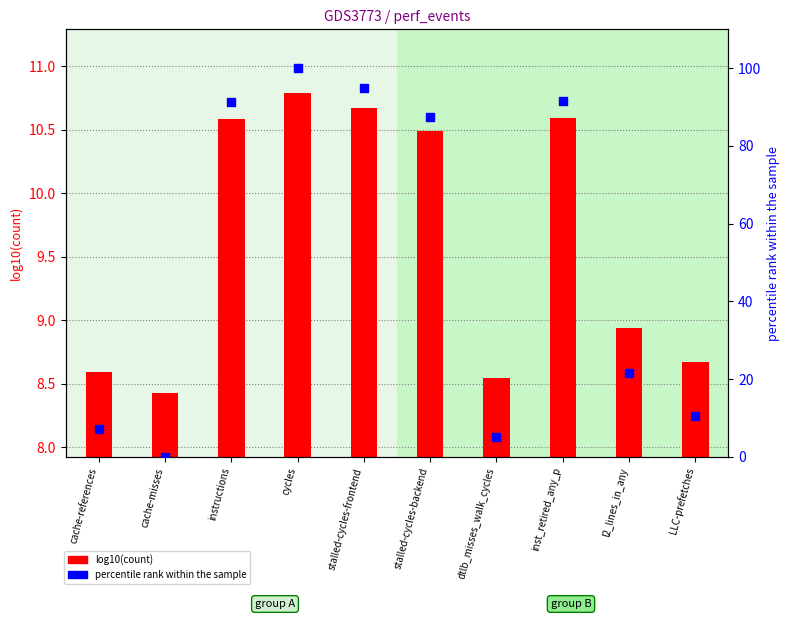

What is the total value across all series at cycles?

110.8